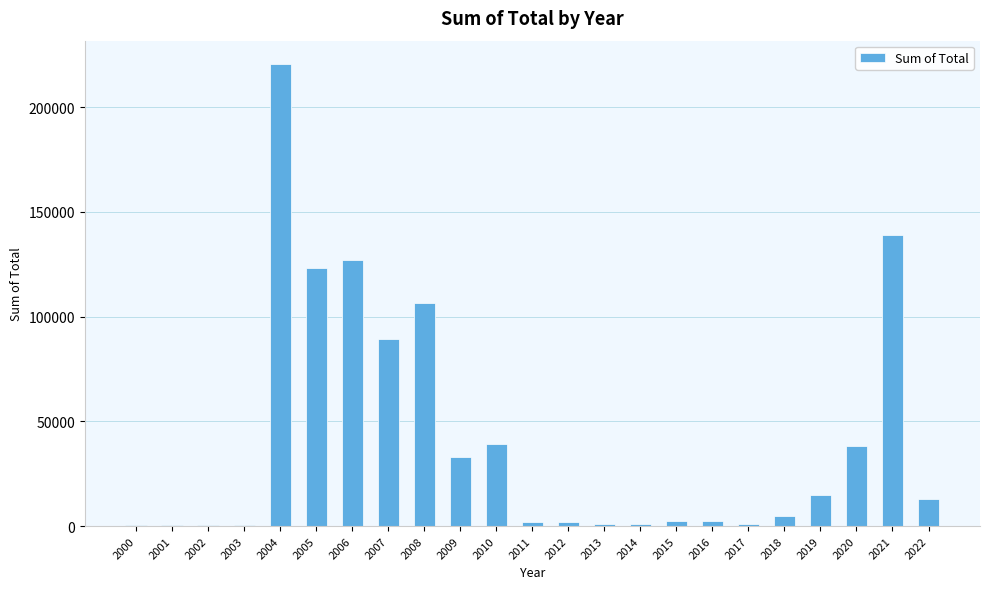

What is the sum of all values?

962627